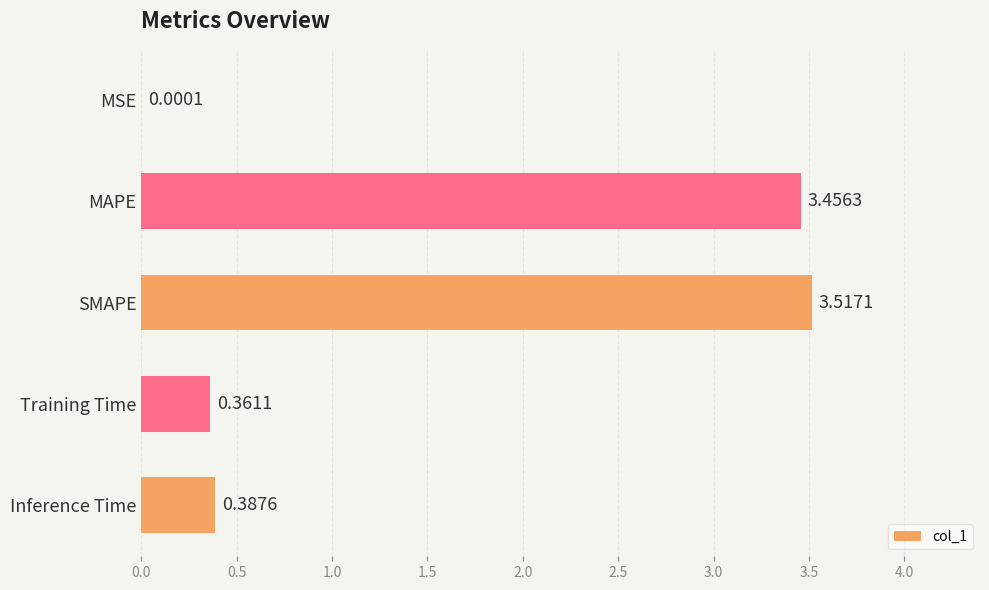

Where is the data nearest to the value 1?

Inference Time